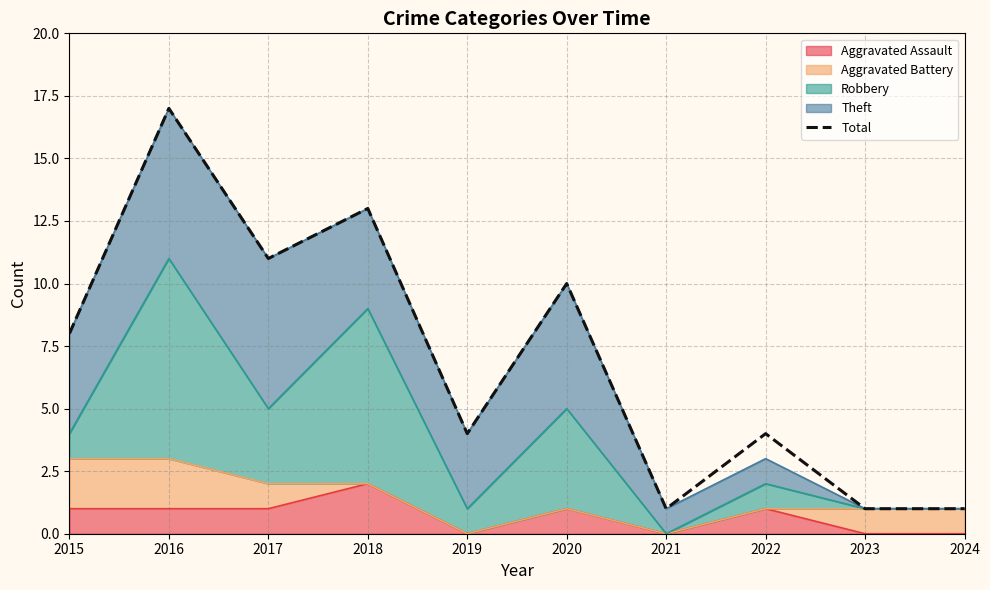

List the labels in order of value, largest first.

2016, 2018, 2017, 2020, 2015, 2019, 2022, 2021, 2023, 2024